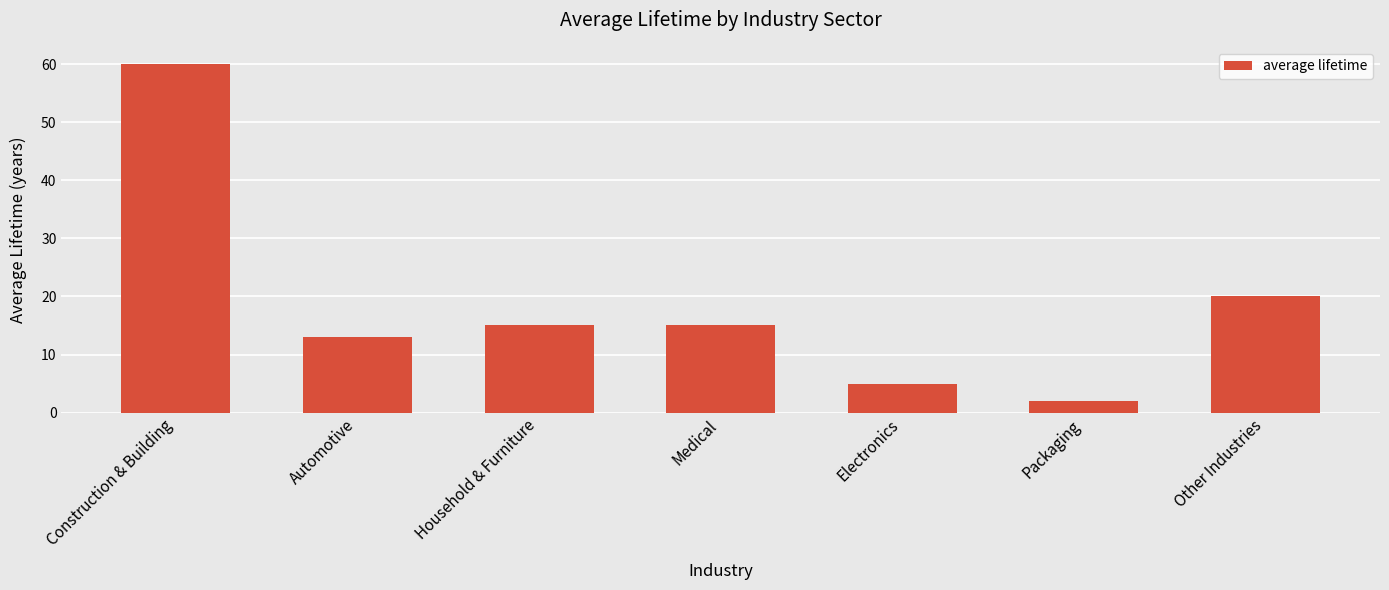

Reading right to left, extract all data points from this chart.

20	2	5	15	15	13	60